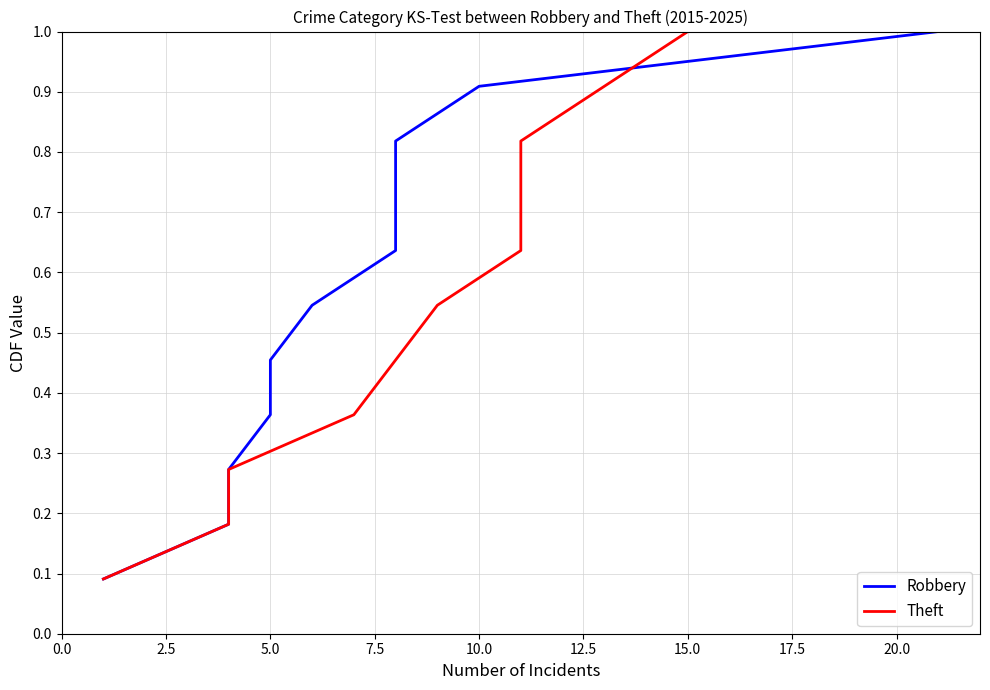

What is the value of the Theft point at the 9th from the left?

0.8